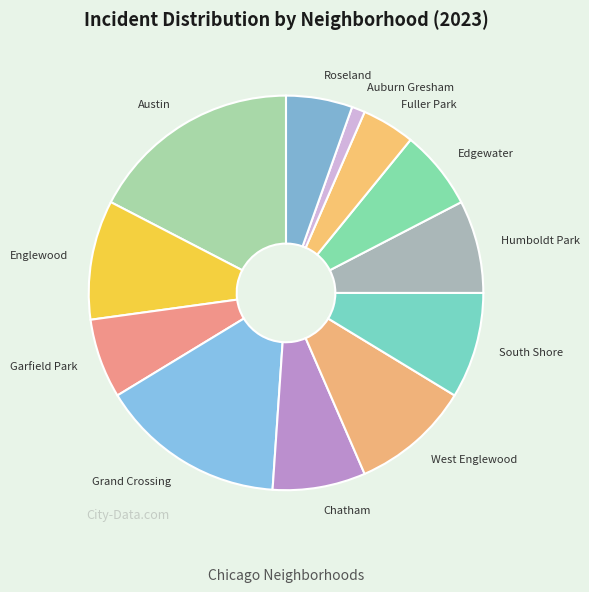

Approximately how many times larger is the value at Englewood compared to Grand Crossing?

0.6